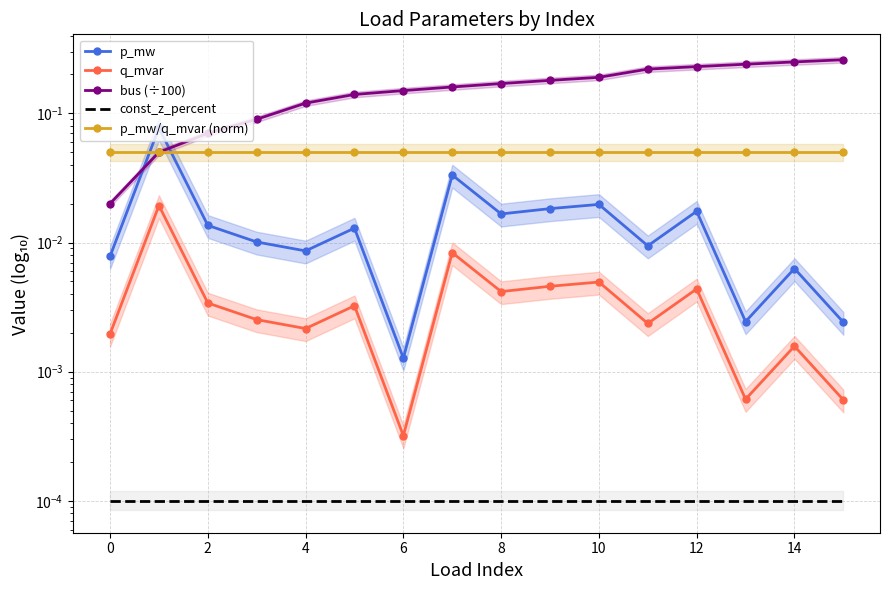

How many lines are shown in the chart?

5